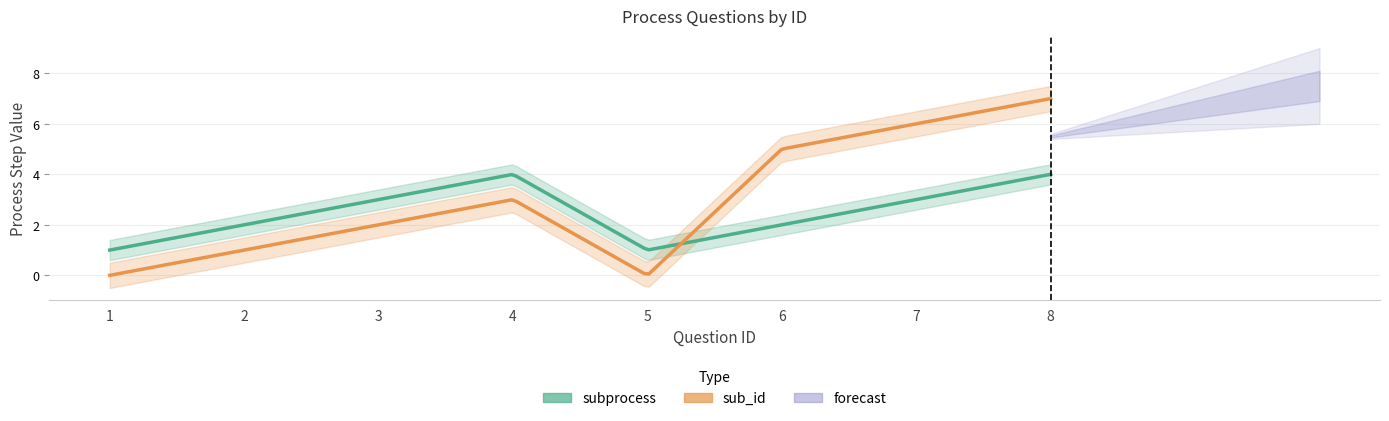

How many interior local valleys does the sub_id series have?

1